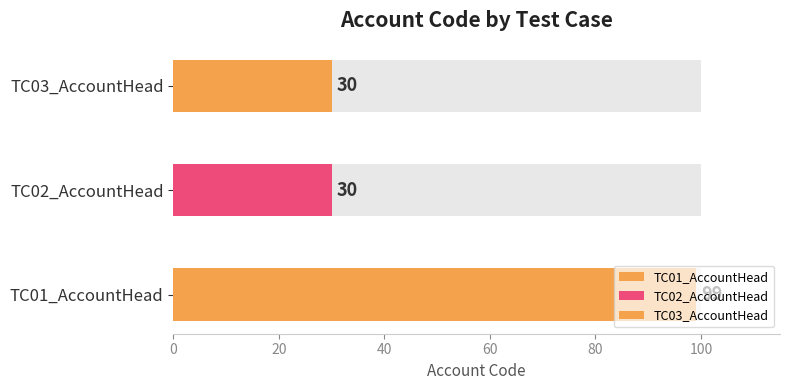

What is the sum of all values?

159